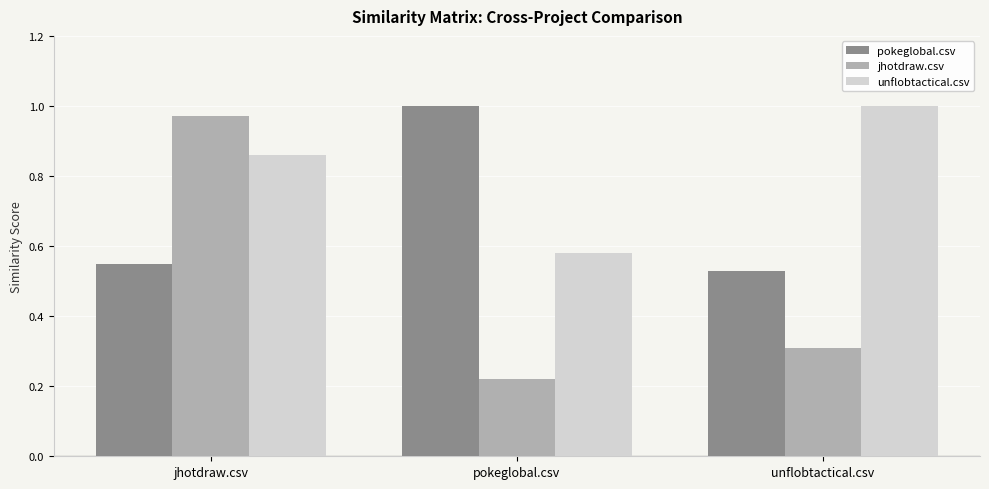

What is the sum of all unflobtactical.csv values?

2.4